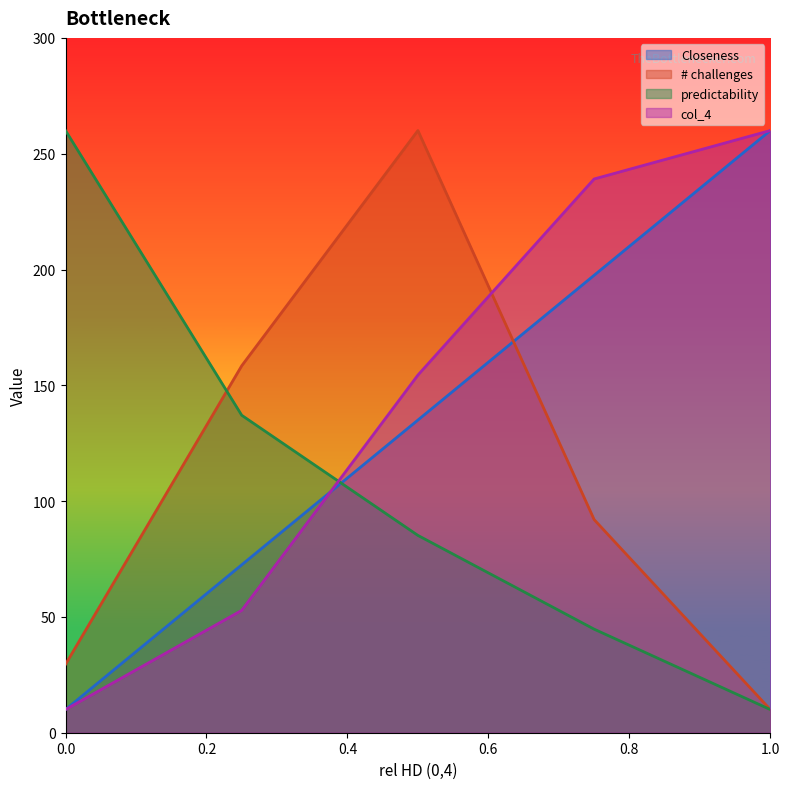

Rank the categories by Closeness value from highest to lowest.

4, 3, 2, 1, 0